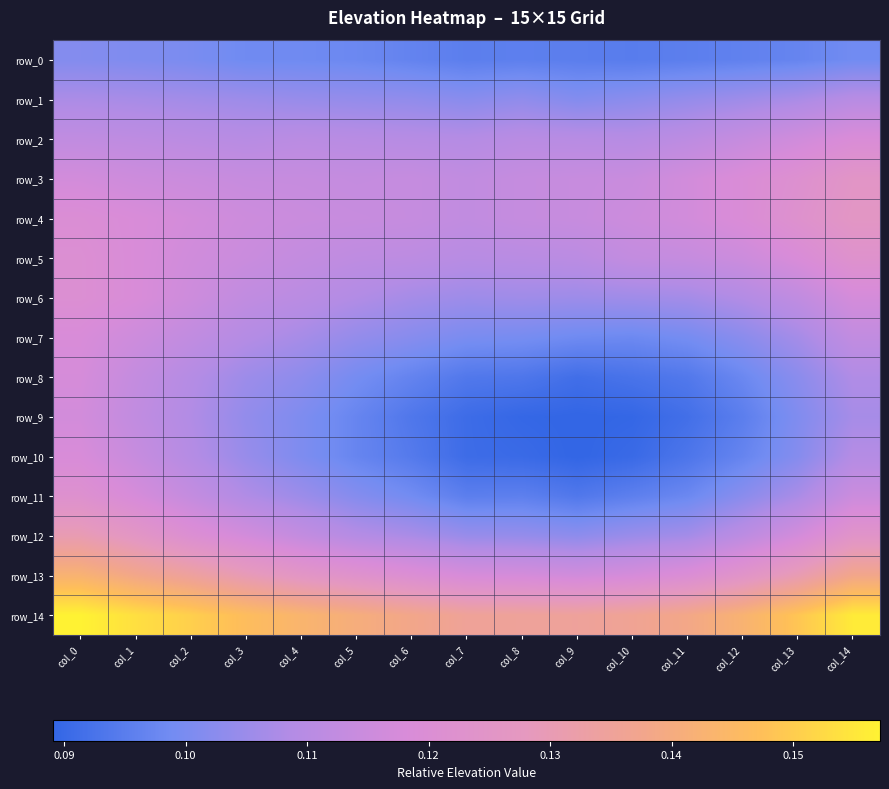

What is the approximate value of row_1 at col_14?

0.1